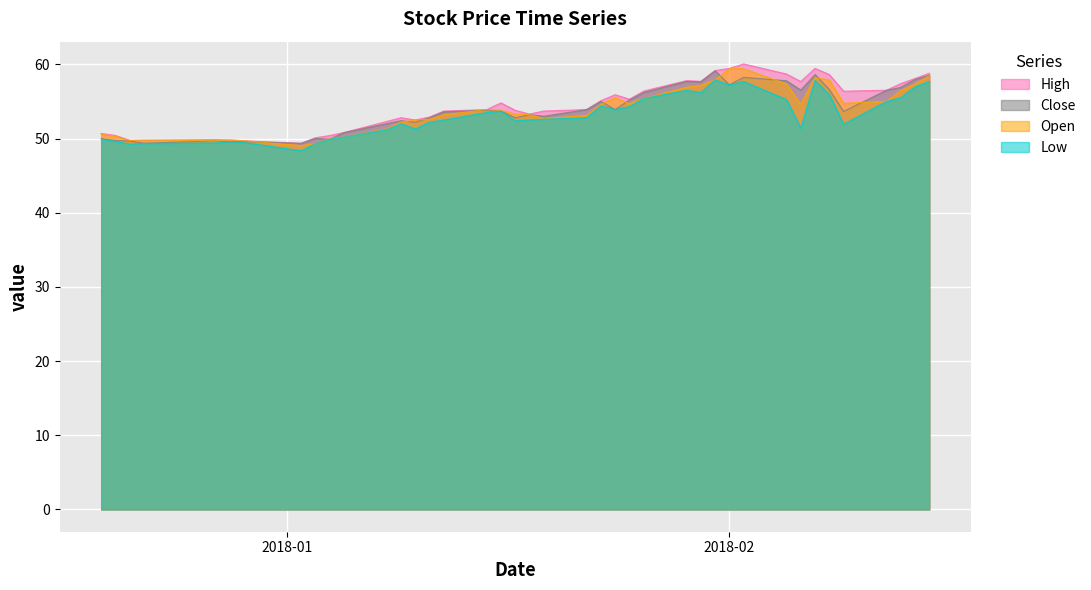

What is the label of the 1st point from the left?

2017-12-19